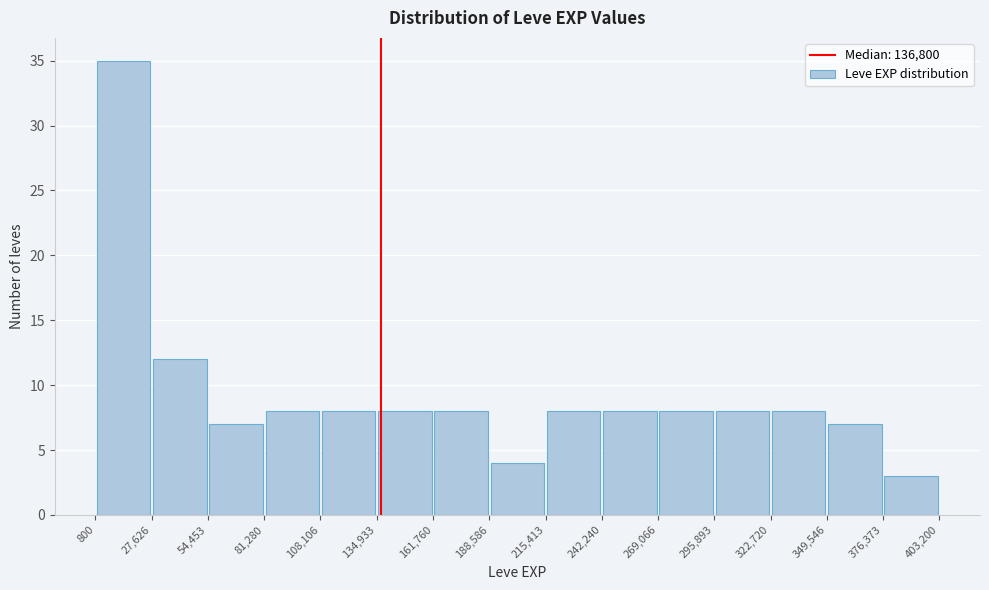

Reading left to right, transcribe this chart: for each bar, give the range it covers on the x-axis and its height. The values are not printed on the chart, so give them approximately, as read against the axis.

800 to 27,626: 35
27,626 to 54,453: 12
54,453 to 81,280: 7
81,280 to 108,106: 8
108,106 to 134,933: 8
134,933 to 161,760: 8
161,760 to 188,586: 8
188,586 to 215,413: 4
215,413 to 242,240: 8
242,240 to 269,066: 8
269,066 to 295,893: 8
295,893 to 322,720: 8
322,720 to 349,546: 8
349,546 to 376,373: 7
376,373 to 403,200: 3